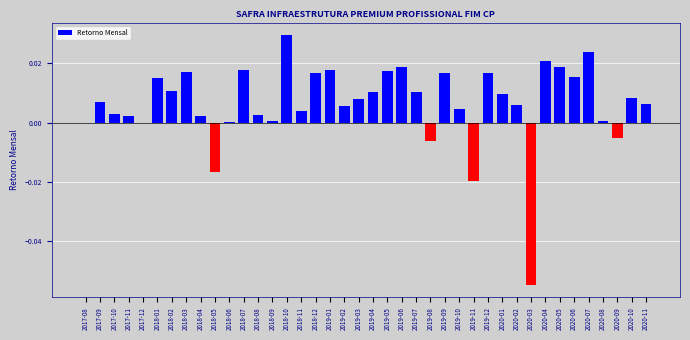

Between 2017-10 and 2019-12, which is larger?

2019-12